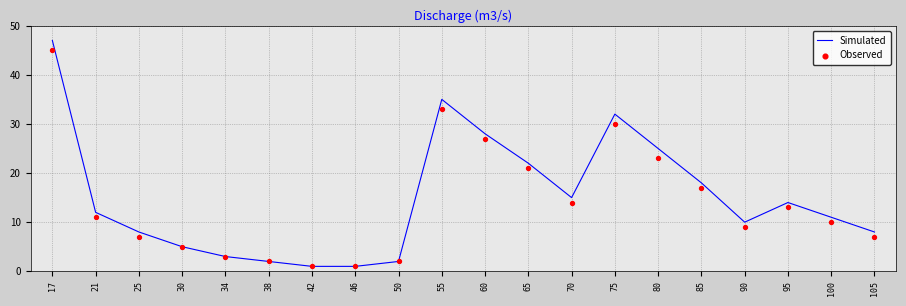

What is the total value across all series at 46?

2